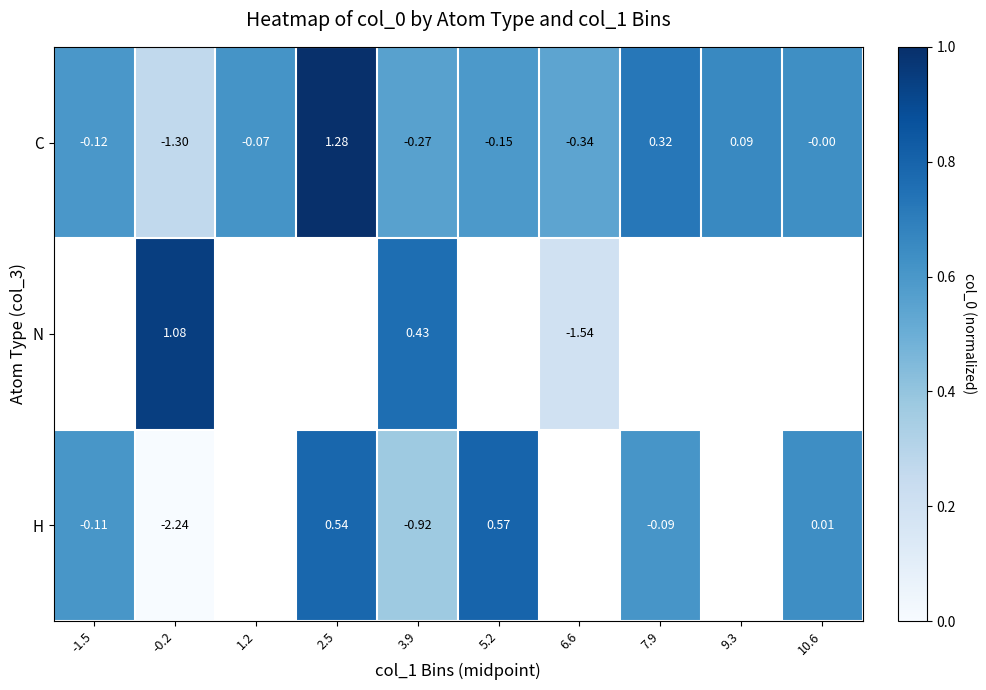

Is the value of H at 5.2 greater than the value of C at 5.2?

Yes